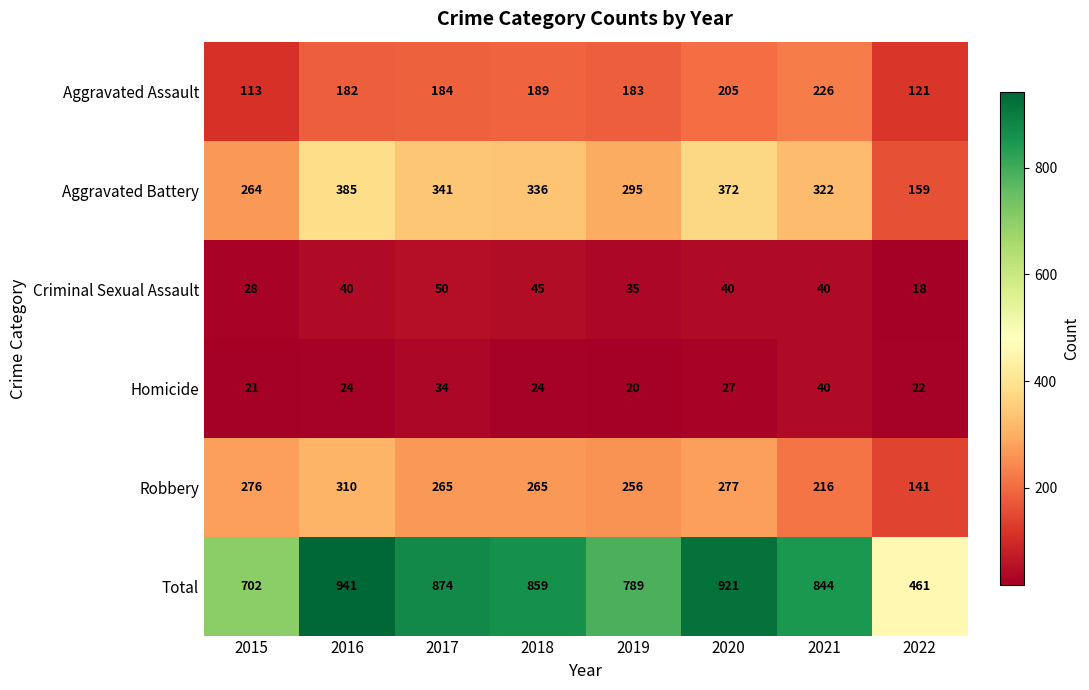

What is the lowest value of the Aggravated Assault series?

113